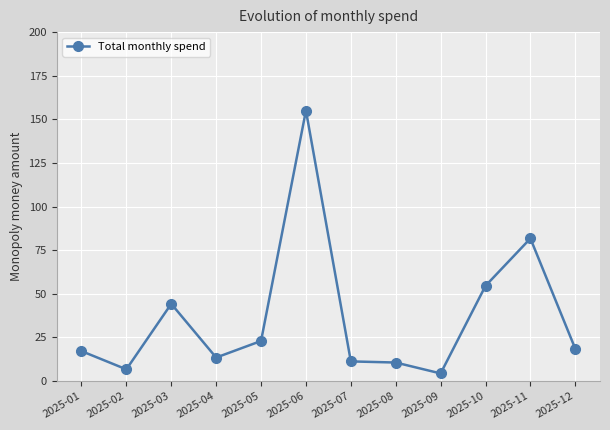

Where is the data nearest to the value 79?

2025-11